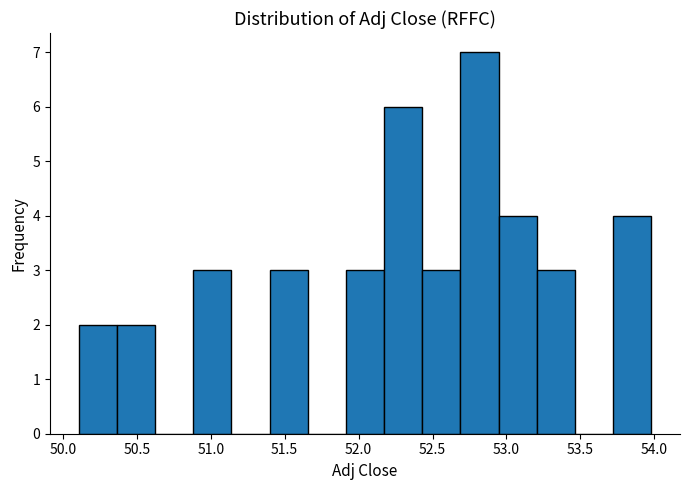

What is the height of the bar covering 52.45 to 52.70 on the x-axis? Neither the bar edges nor the heights are printed on the chart, so give them approximately, as read against the axes.

3